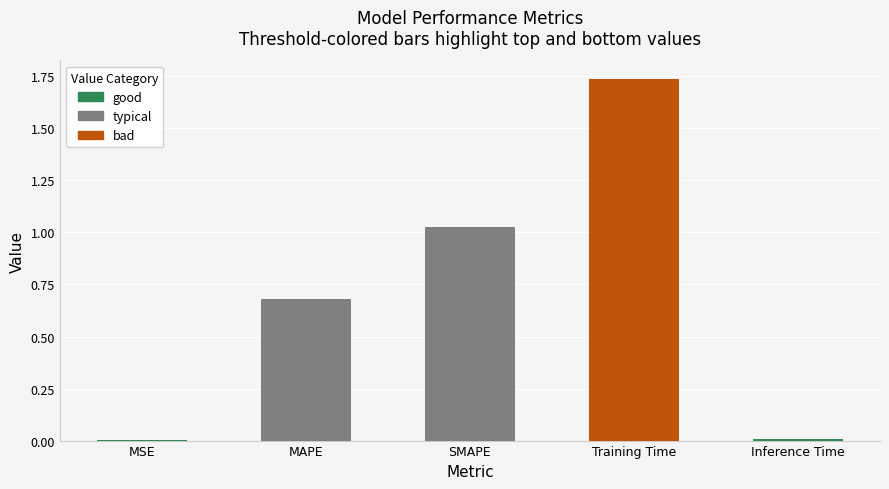

What is the sum of all values?

3.5